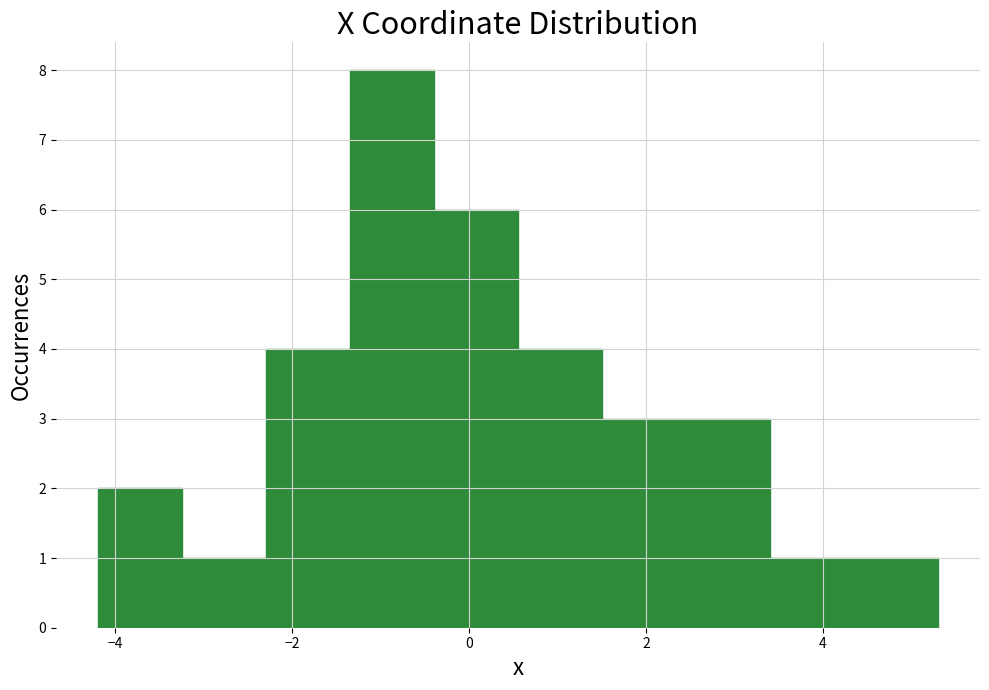

What is the height of the bar covering -1.4 to -0.4 on the x-axis? Neither the bar edges nor the heights are printed on the chart, so give them approximately, as read against the axes.

8